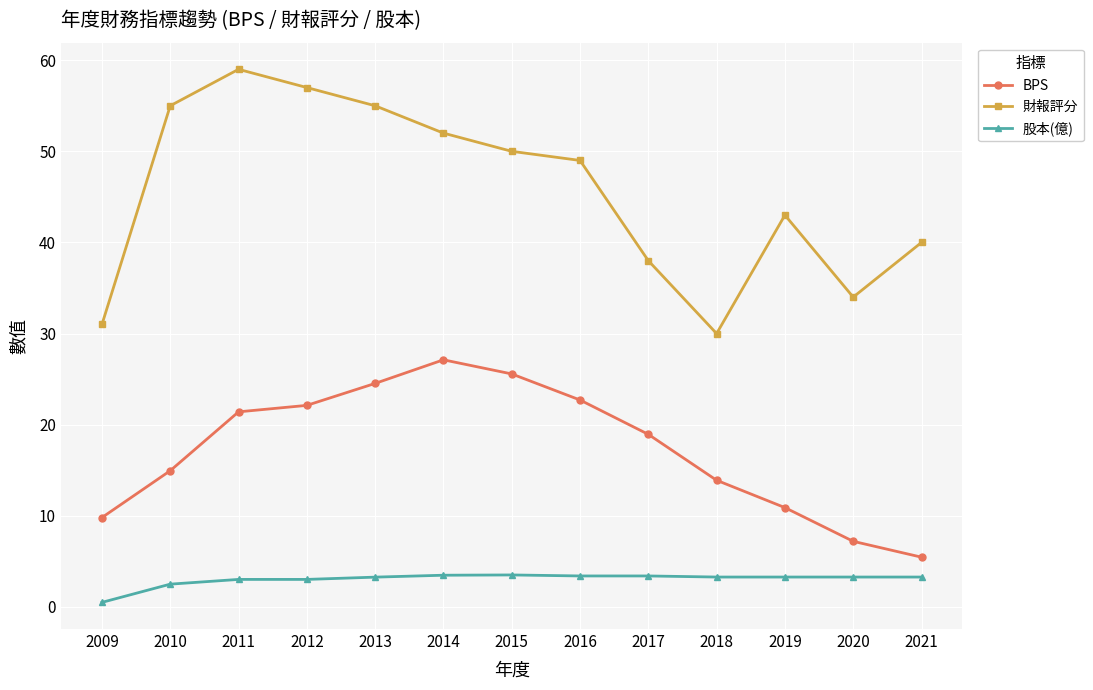

How many values in the BPS series exceed 18?

7